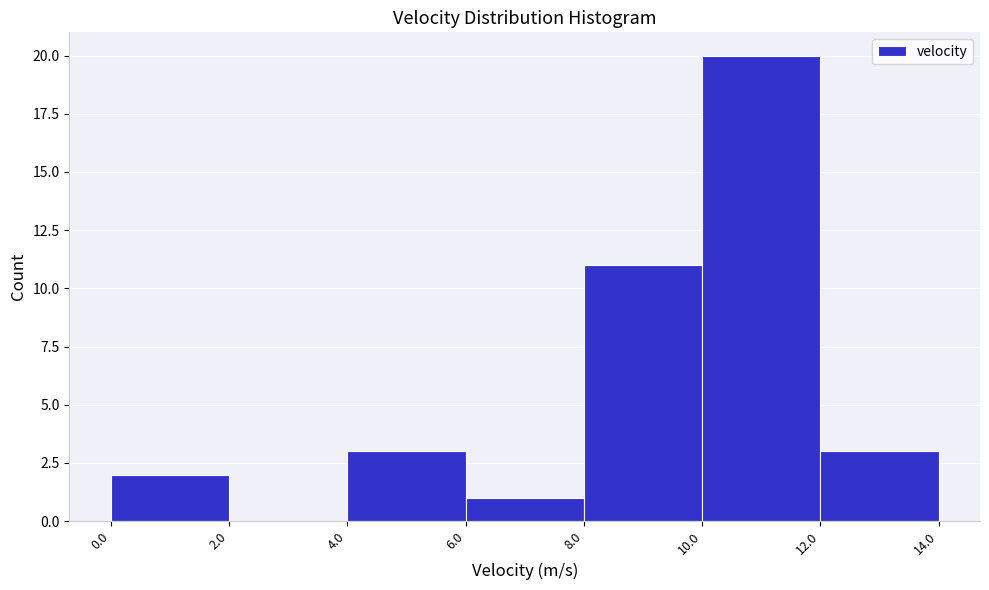

What is the height of the bar covering 8.0 to 10.0 on the x-axis? The values are not printed on the chart, so give them approximately, as read against the axis.

11